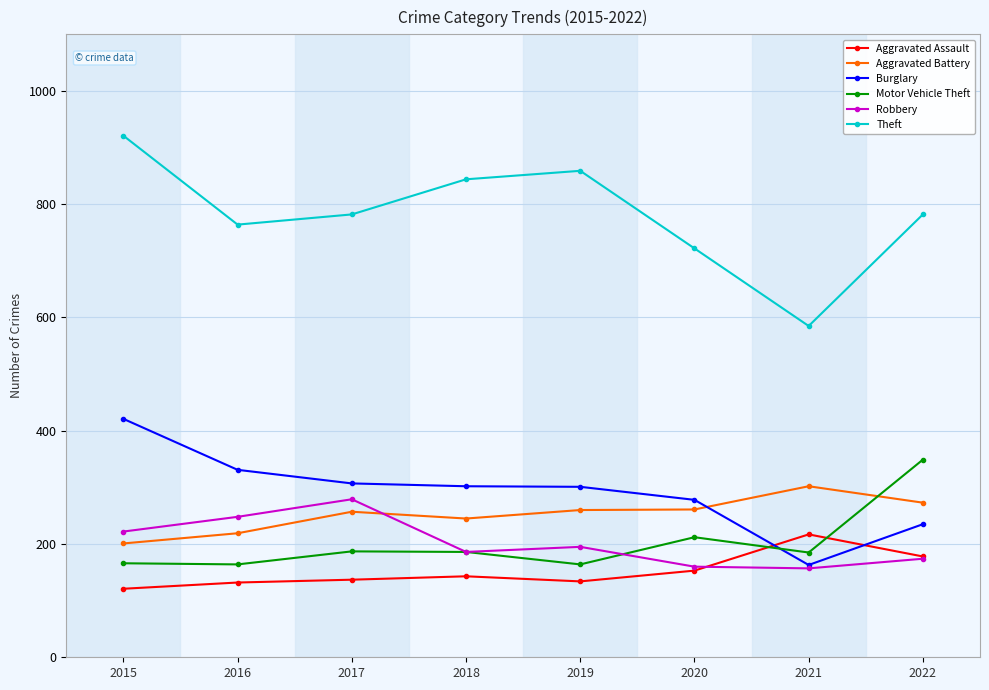

Does the chart have visible grid lines?

Yes